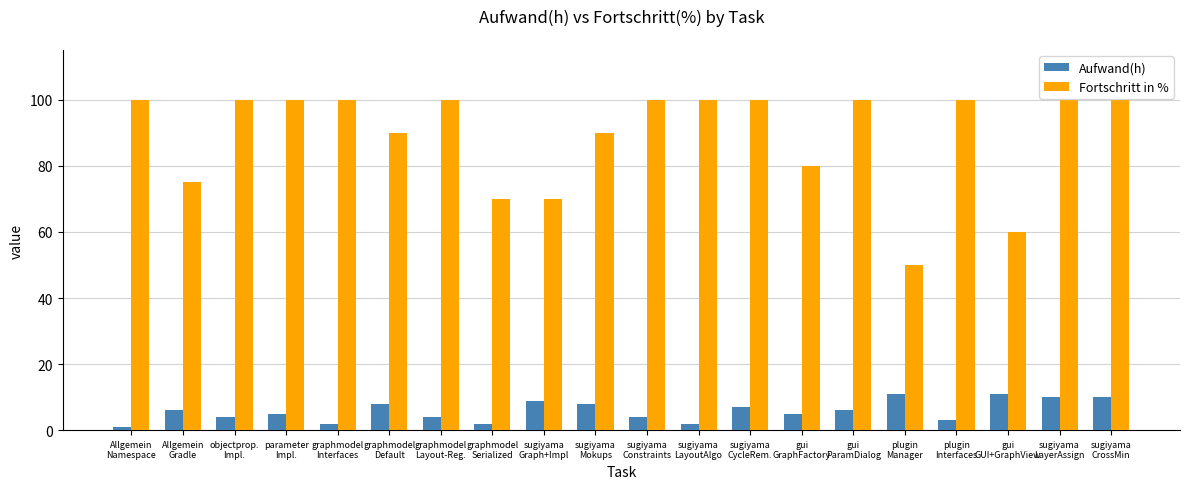

Rank the series by their average value, from highest to lowest.

Fortschritt in %, Aufwand(h)